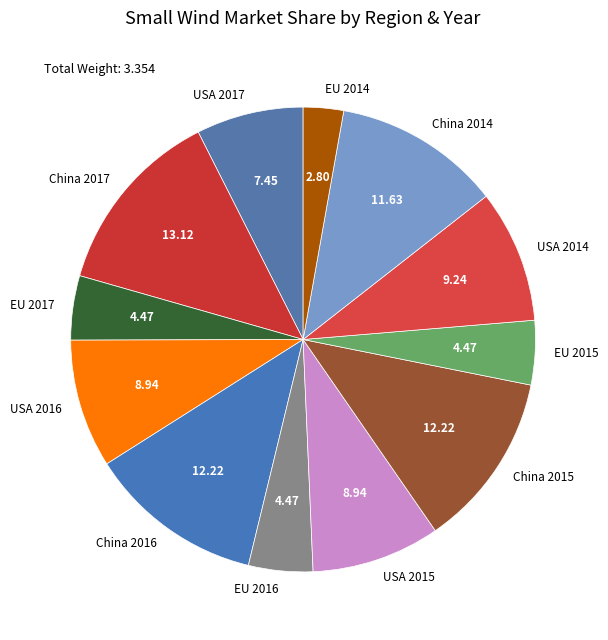

Do USA 2015 and EU 2014 together represent more than half of the pie?

No